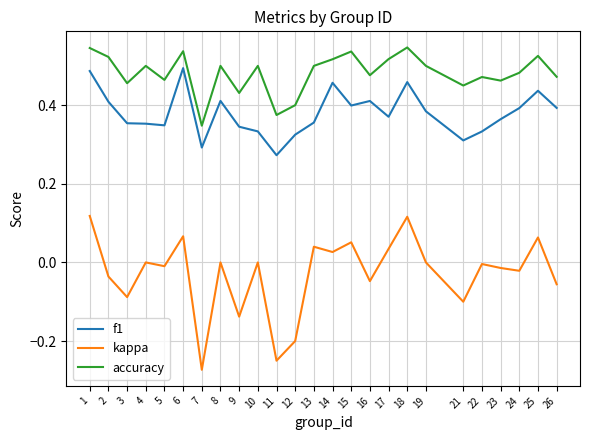

True or false: f1 and accuracy cross at least once.

False